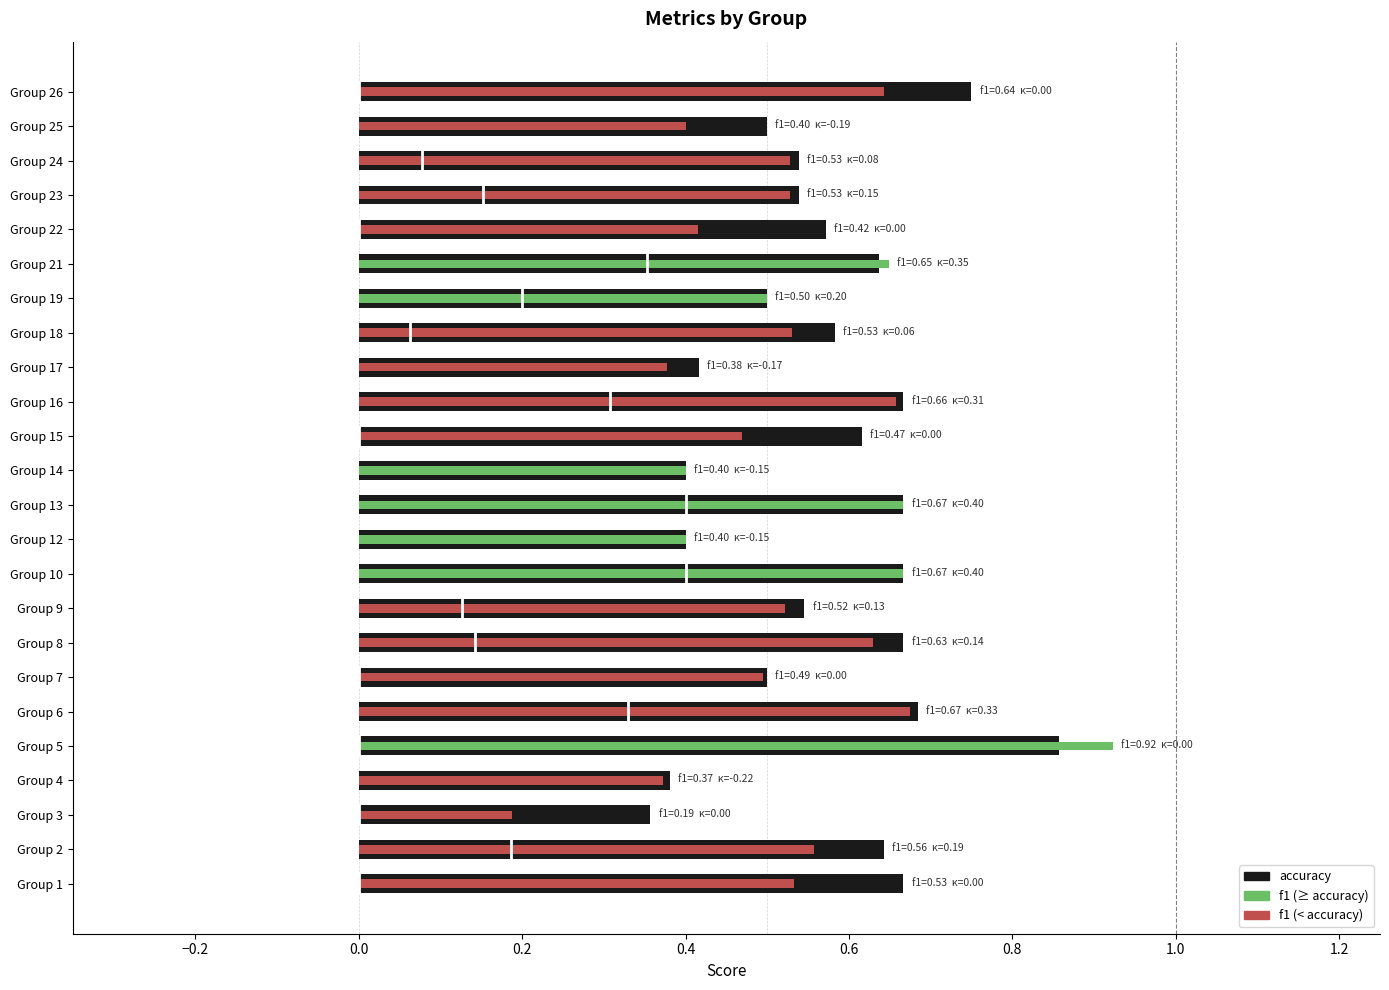

What are all the series names shown in the legend?

accuracy, f1